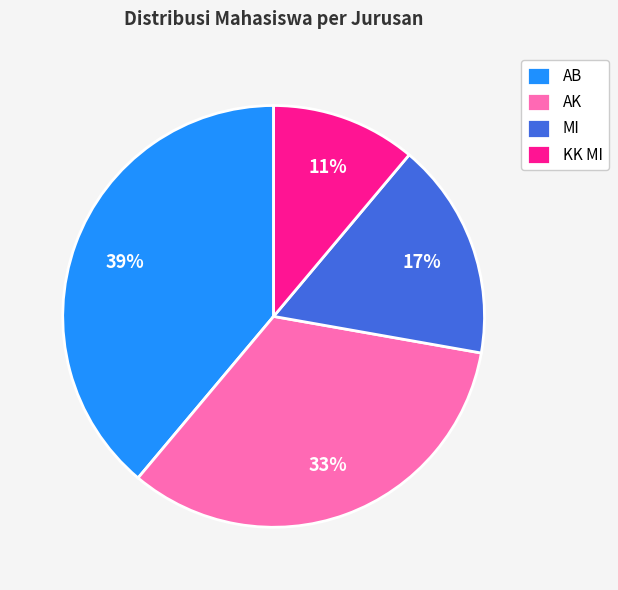

Is AB the majority of the pie?

No